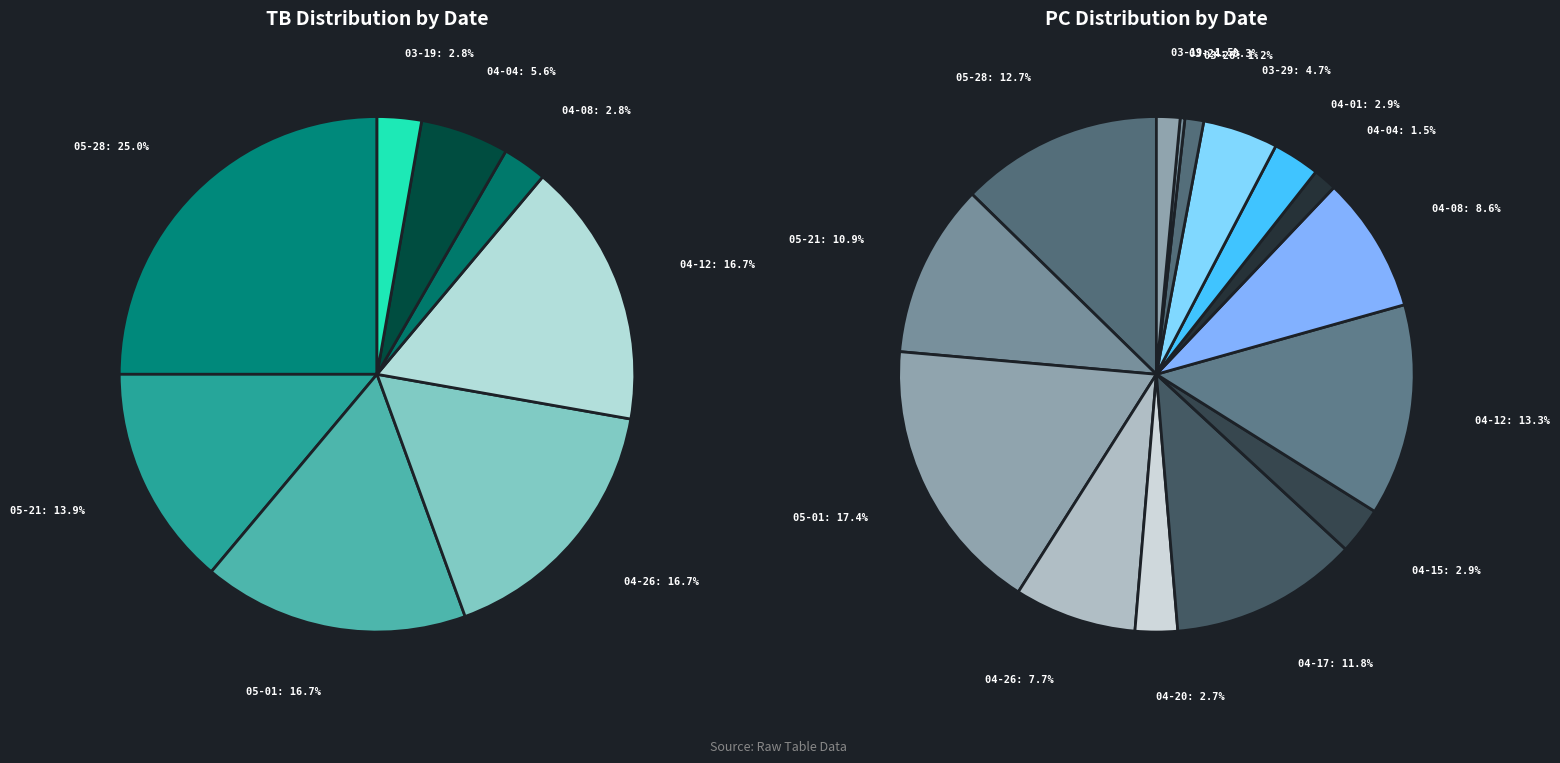

Is 2022-03-24 the majority of the pie?

No